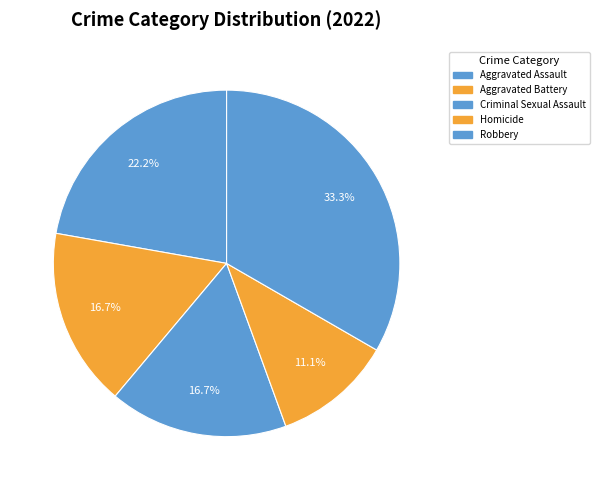

To the nearest percent, what is the average slice percentage?

20%